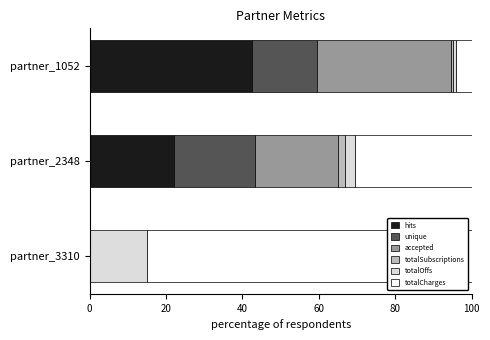

True or false: hits has a value of 42.6 at partner_1052.

True